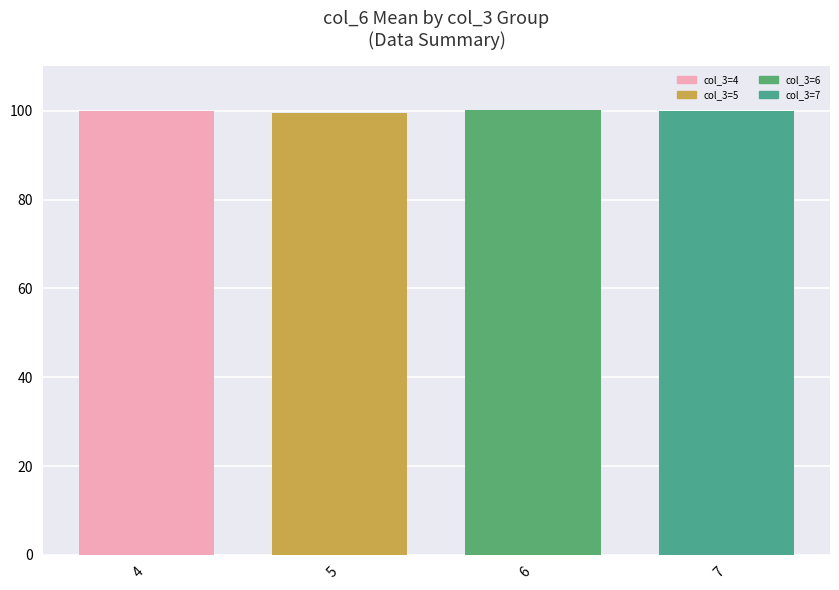

At which label is the value closest to 99?

5